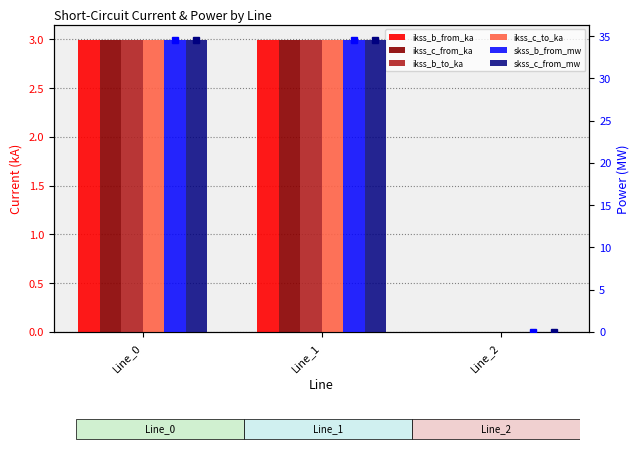

Are the bars grouped side by side (vs. stacked)?

Yes